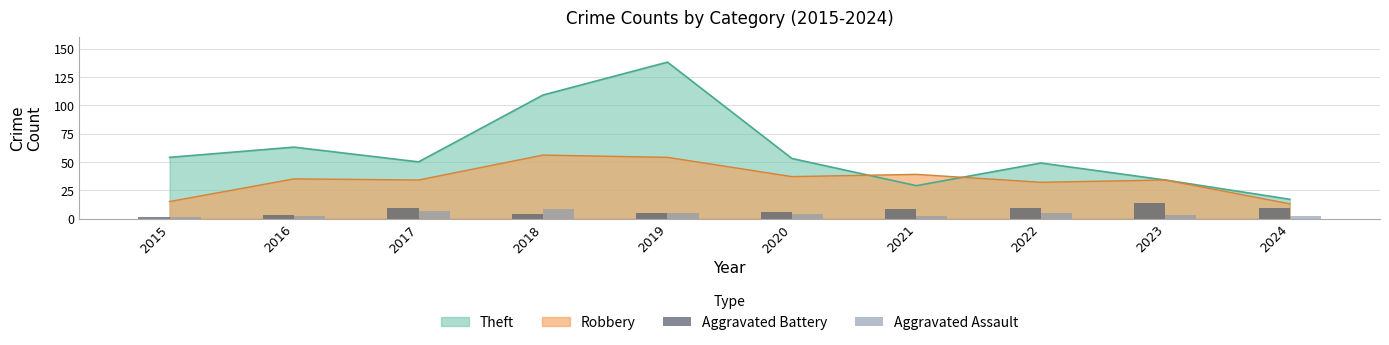

Is it true that Theft equals 50 at 2017?

True